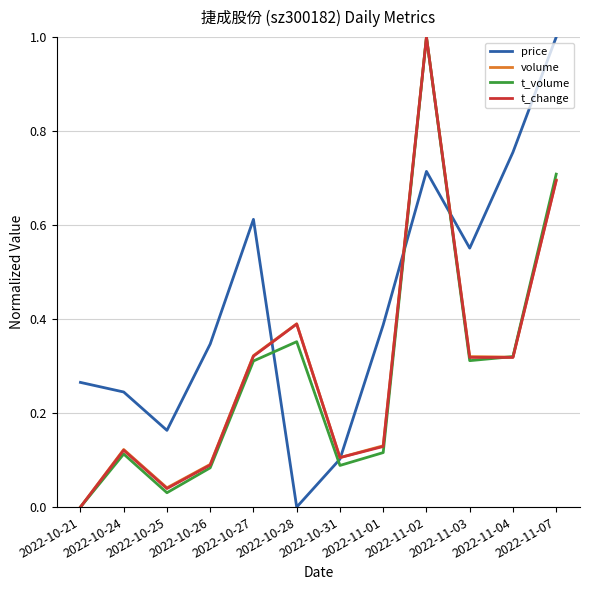

At which category does t_change reach its first local peak?

2022-10-24